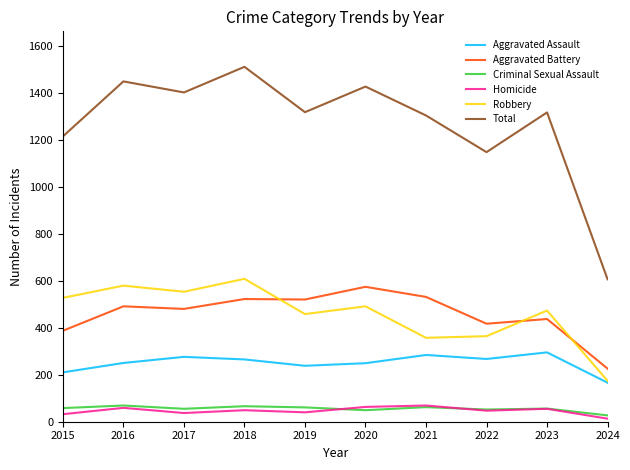

Which category has the lowest value in the Aggravated Assault series?

2024